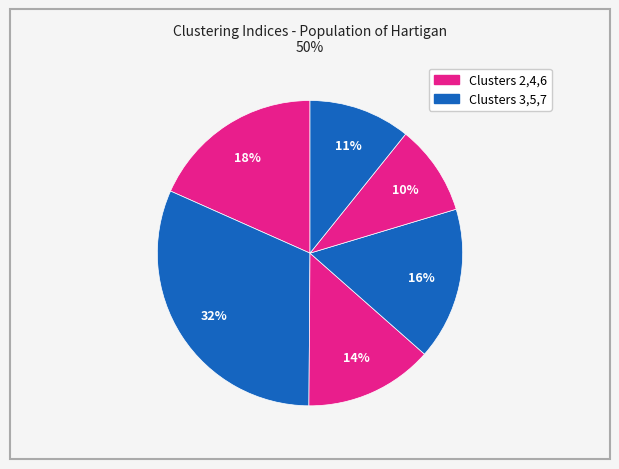

Count the number of slices in the pie.

6